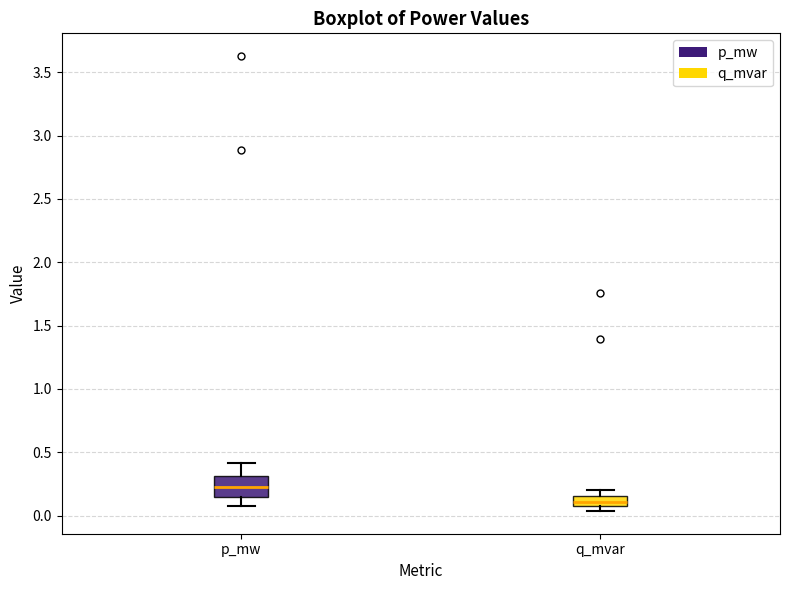

Which box's median line is the lowest?

q_mvar